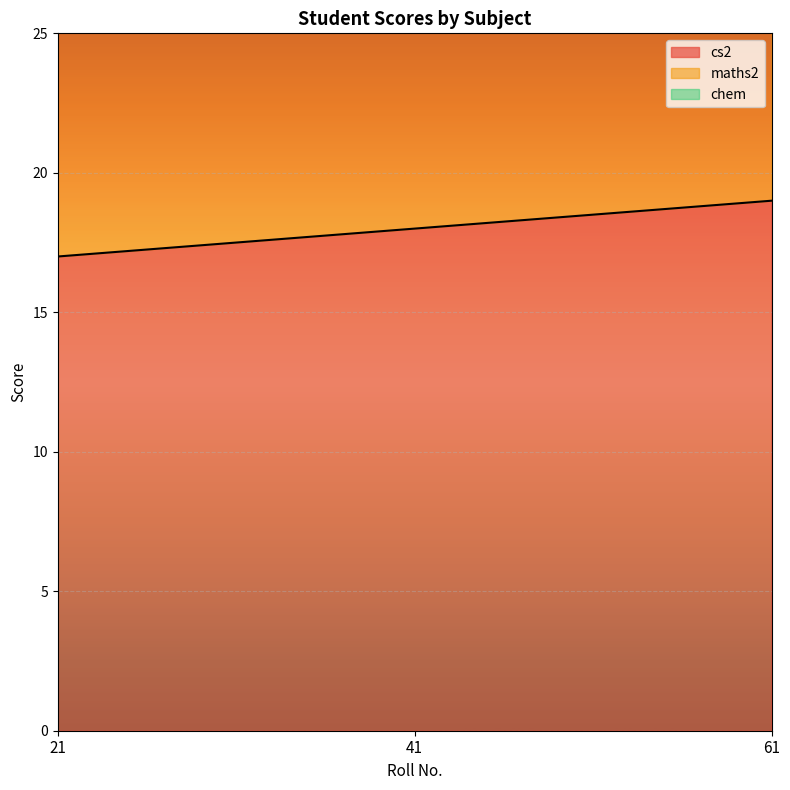

How many series are shown in this chart?

2